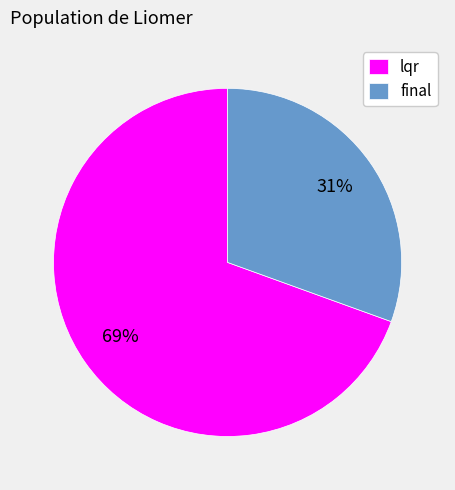

Is final the majority of the pie?

No